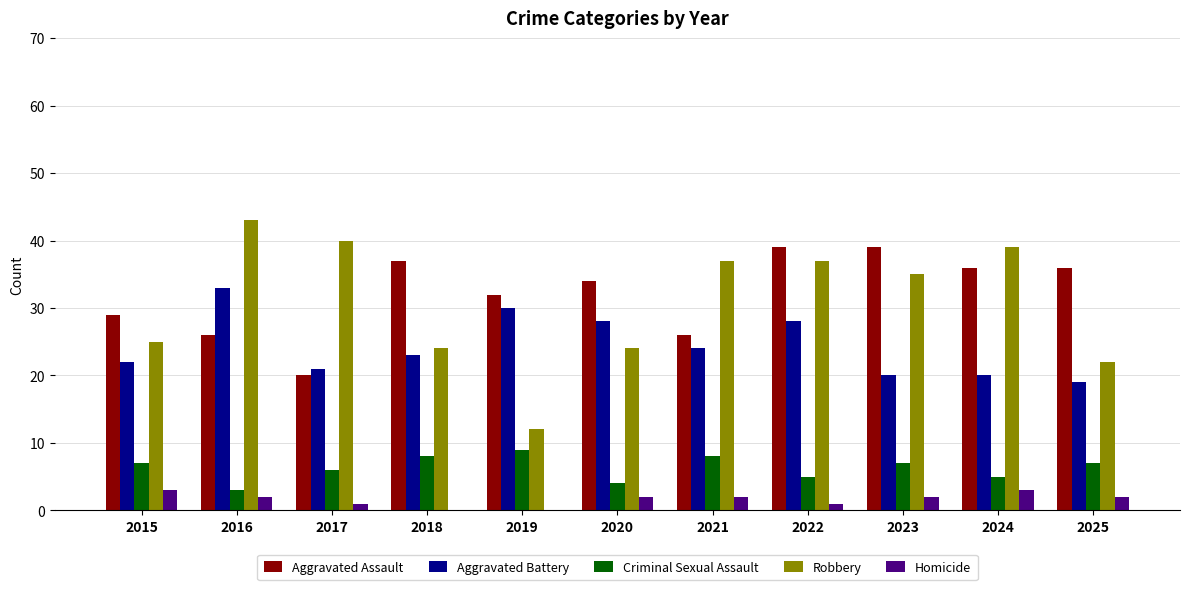

Count the number of data series in this chart.

5